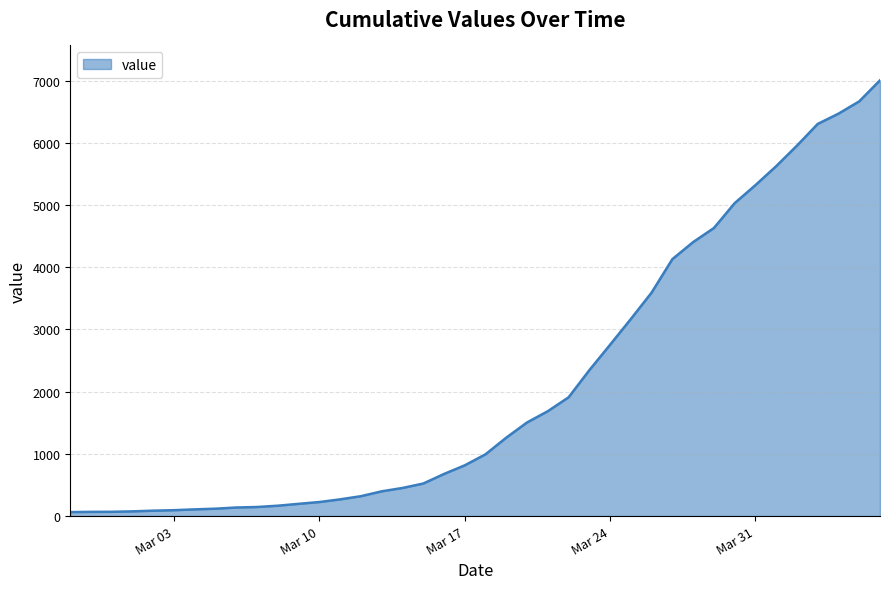

How many lines are shown in the chart?

1